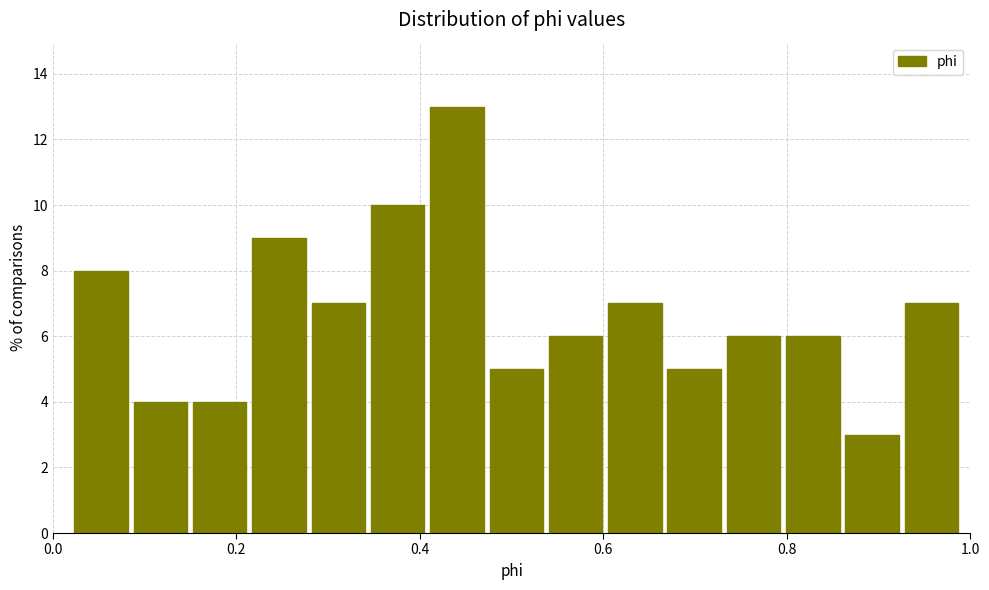

Read against the x-axis, roughly where is the centre of the tallest bar?

0.44